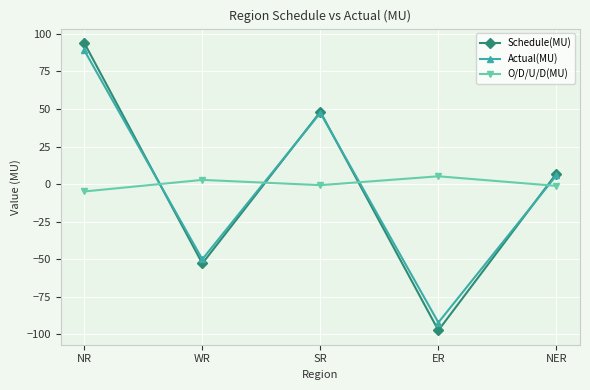

Rank the categories by Schedule(MU) value from lowest to highest.

ER, WR, NER, SR, NR